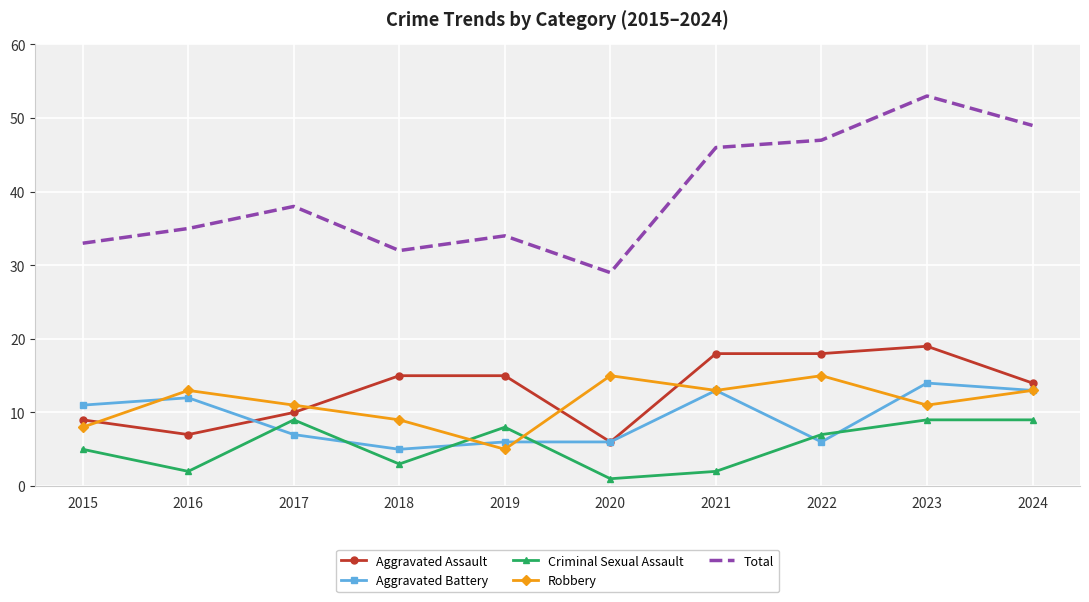

Reading left to right, transcribe all the data shown in this chart.

Aggravated Assault: 9	7	10	15	15	6	18	18	19	14
Aggravated Battery: 11	12	7	5	6	6	13	6	14	13
Criminal Sexual Assault: 5	2	9	3	8	1	2	7	9	9
Robbery: 8	13	11	9	5	15	13	15	11	13
Total: 33	35	38	32	34	29	46	47	53	49